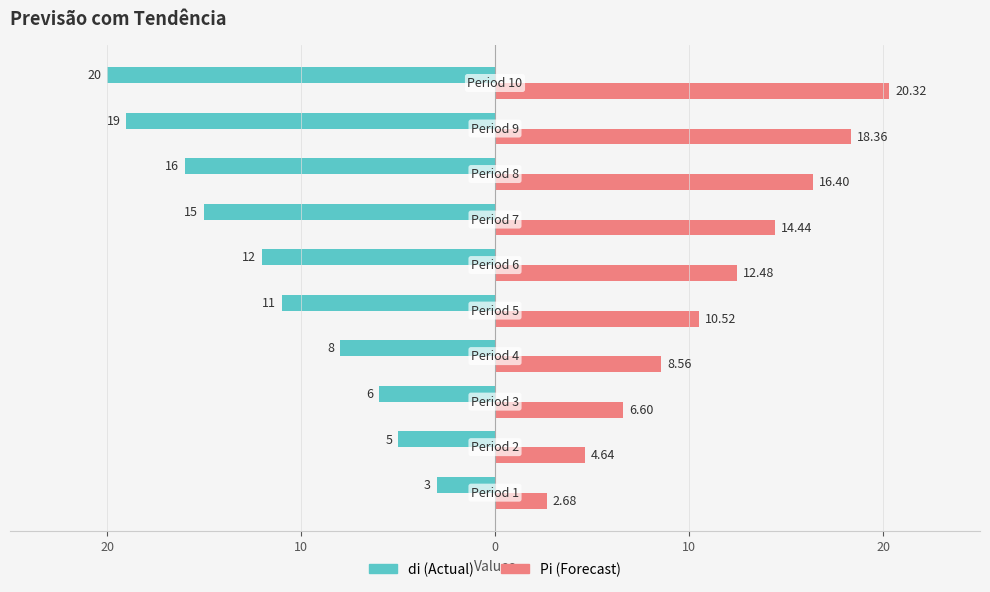

What are all the series names shown in the legend?

di (Actual), Pi (Forecast)